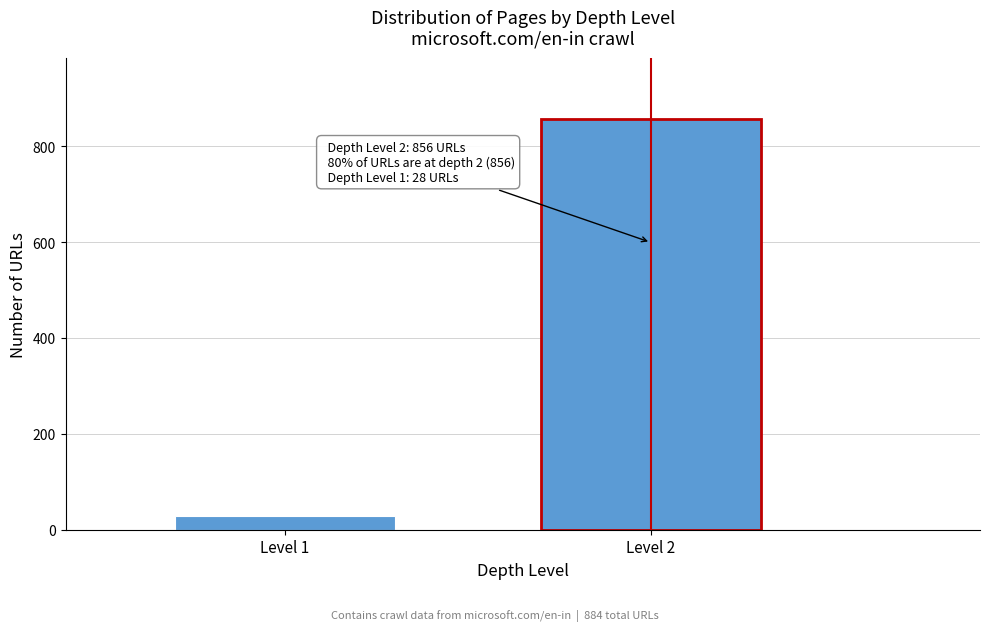

Reading left to right, transcribe all the data shown in this chart.

Level 1=28	Level 2=856